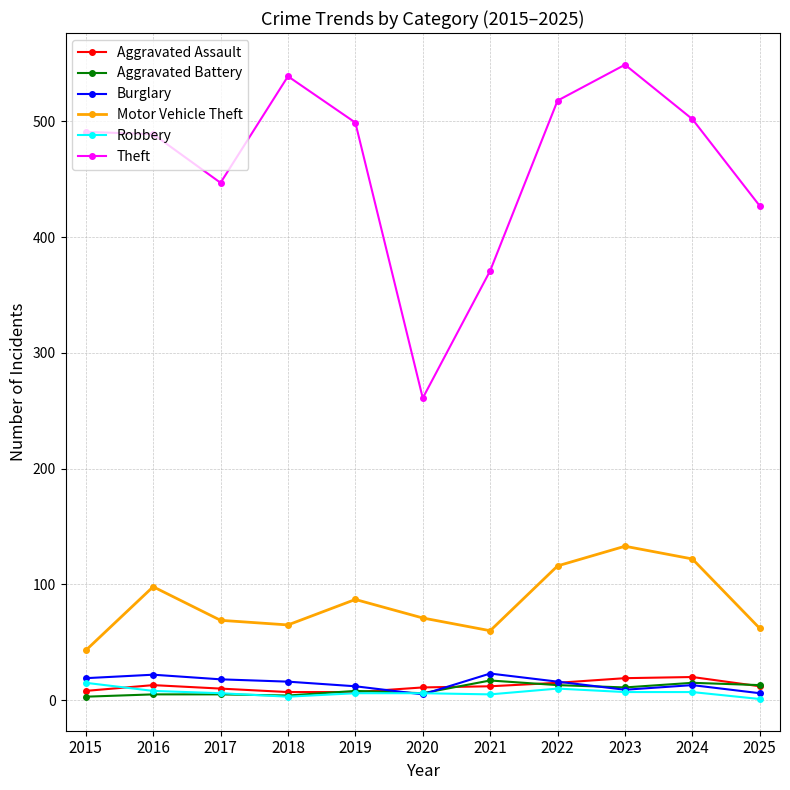

The value of Theft at 2018 is 539. True or false?

True